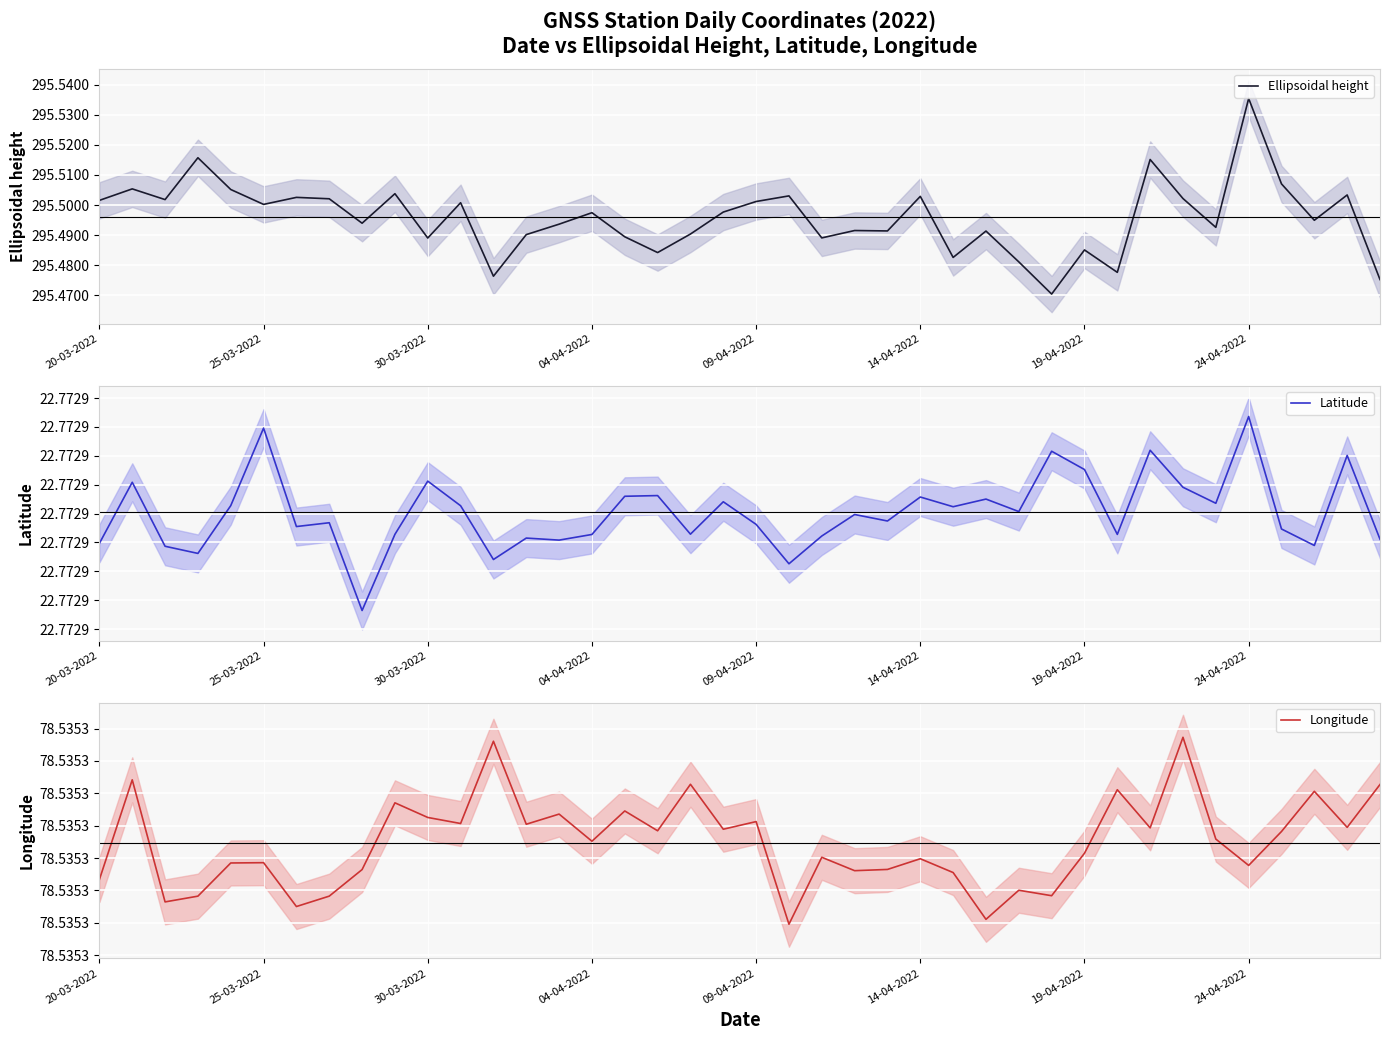

True or false: Longitude and Ellipsoidal height intersect in this chart.

False